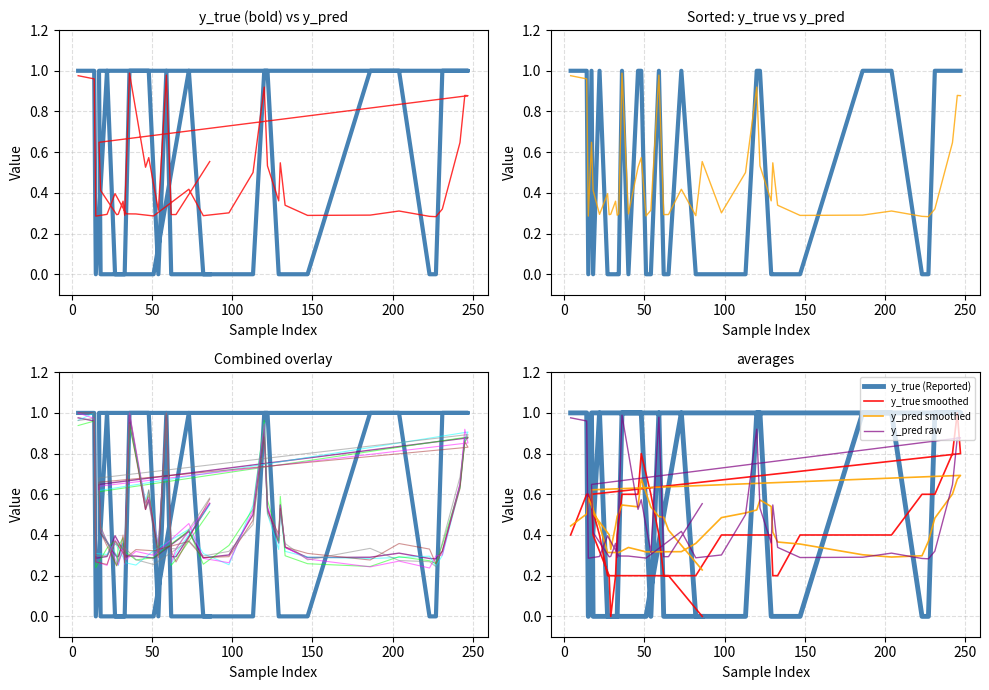

What is the total value across all series at 32?

0.4